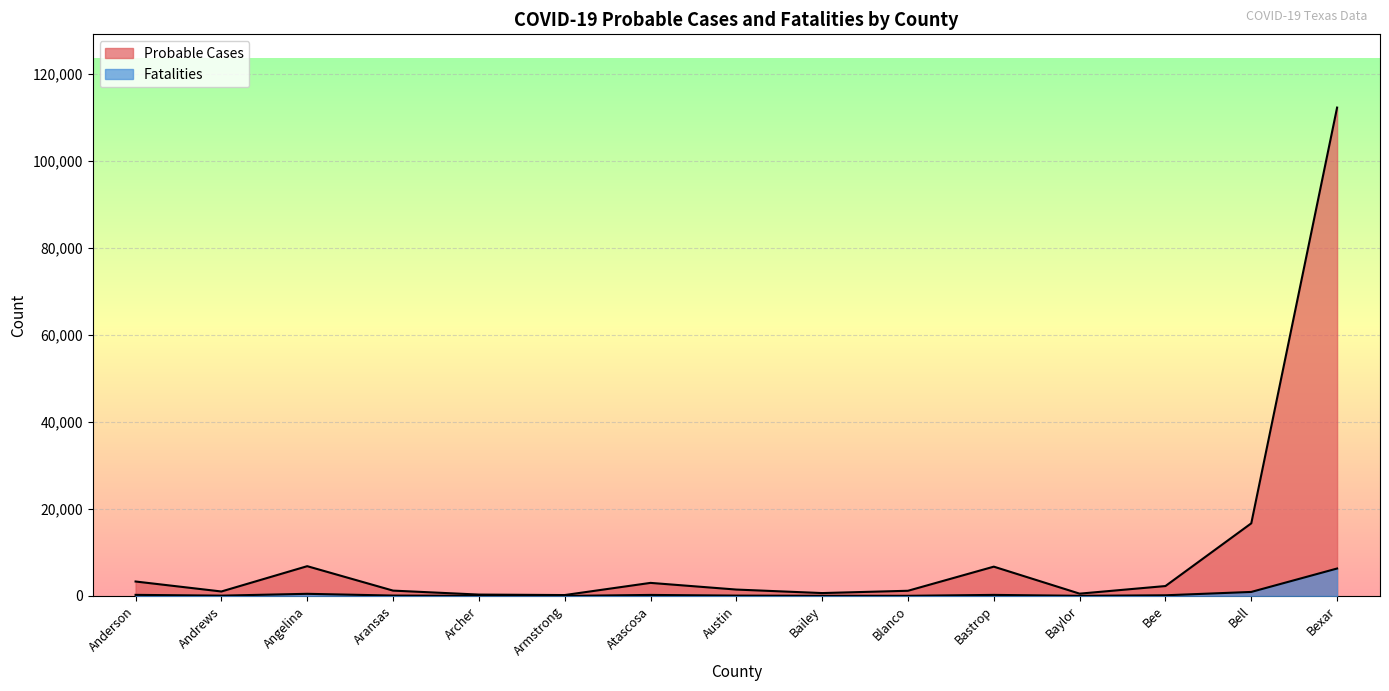

How many interior local valleys does the Fatalities series have?

5